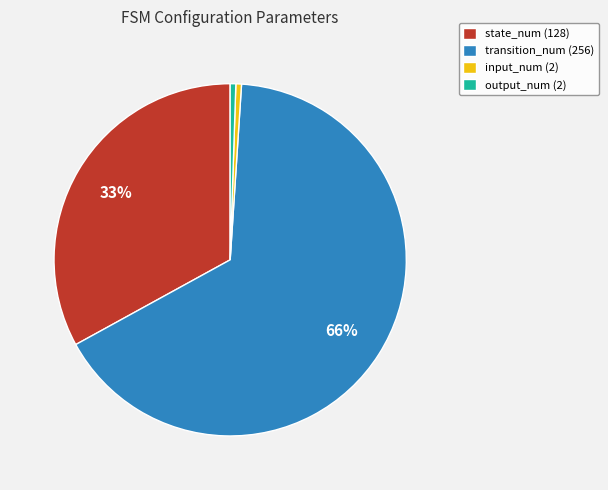

To the nearest percent, what is the combined percentage of output_num (2) and transition_num (256)?

66%